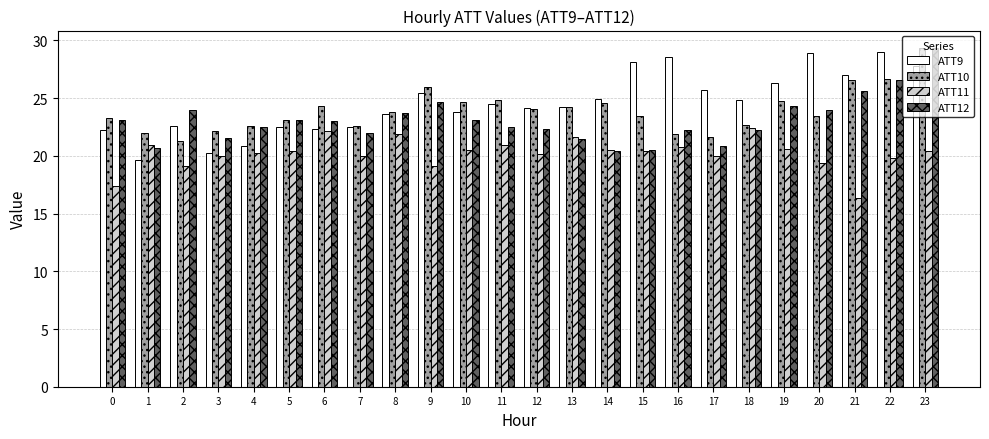

What is the difference between the highest and lowest values at 21?

10.7